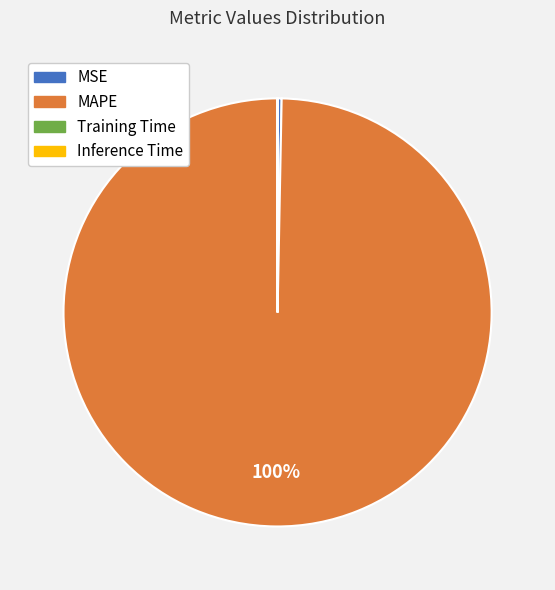

To the nearest percent, what is the average slice percentage?

25%